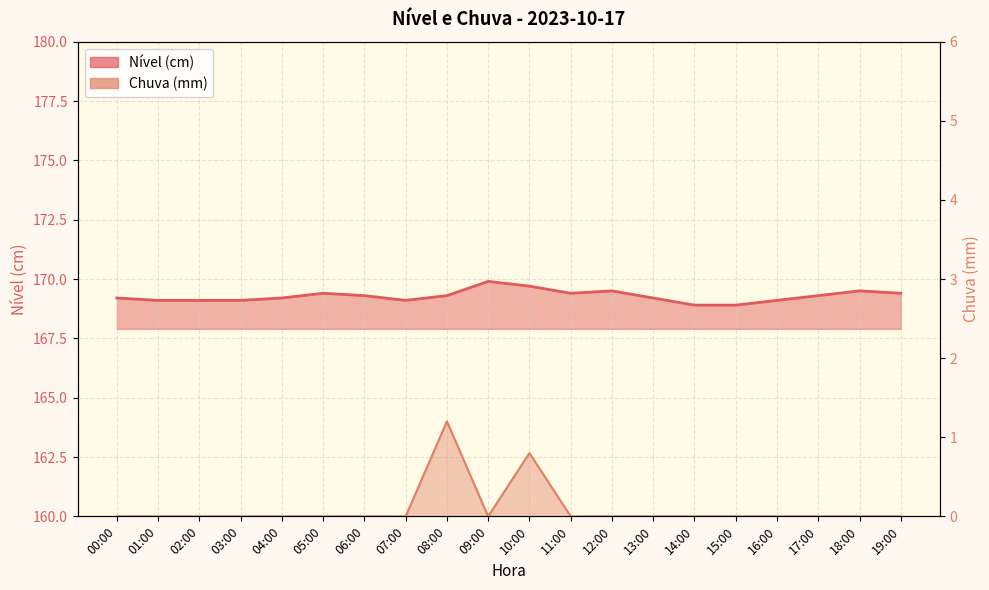

Is it true that Nível (cm) equals 273.9 at 09:00?

False